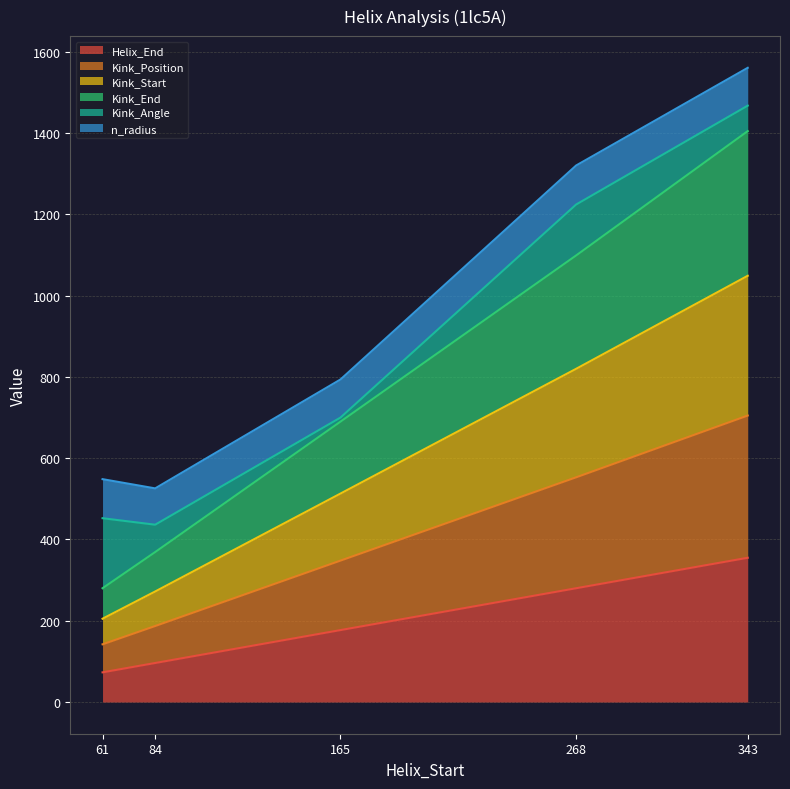

At which label does Helix_End reach its peak?

343